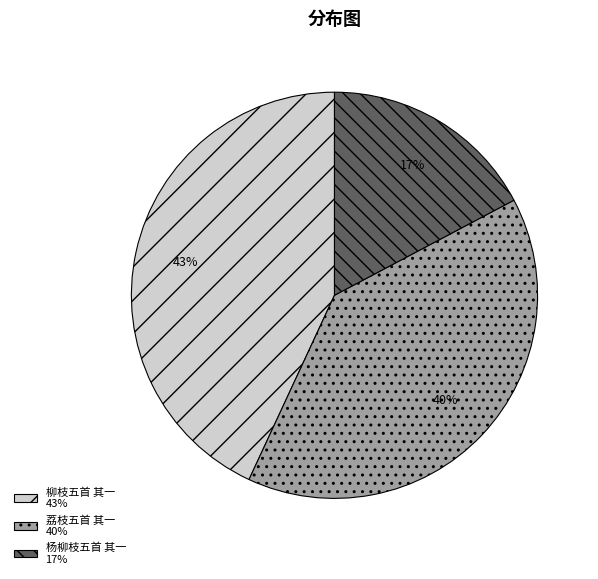

What is the largest slice in the pie chart?

柳枝五首 其一